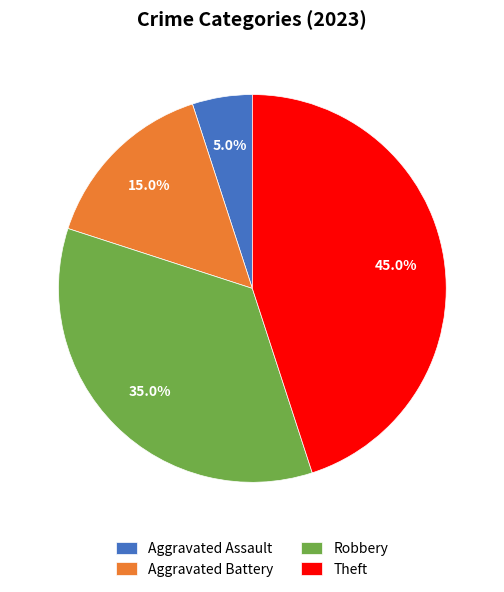

Which category has the smallest portion of the pie?

Aggravated Assault